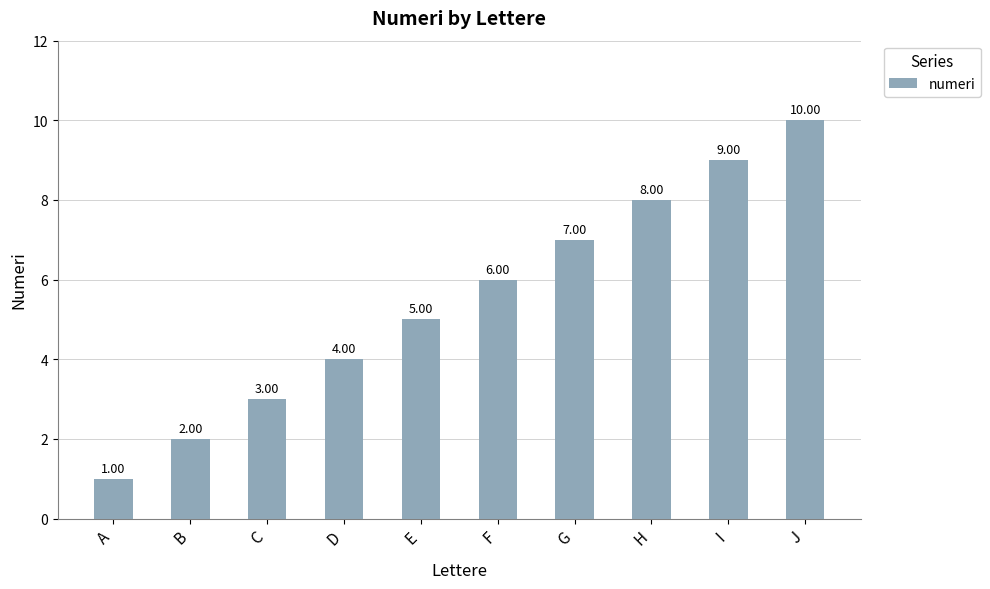

Is it true that the value at J is 10?

True